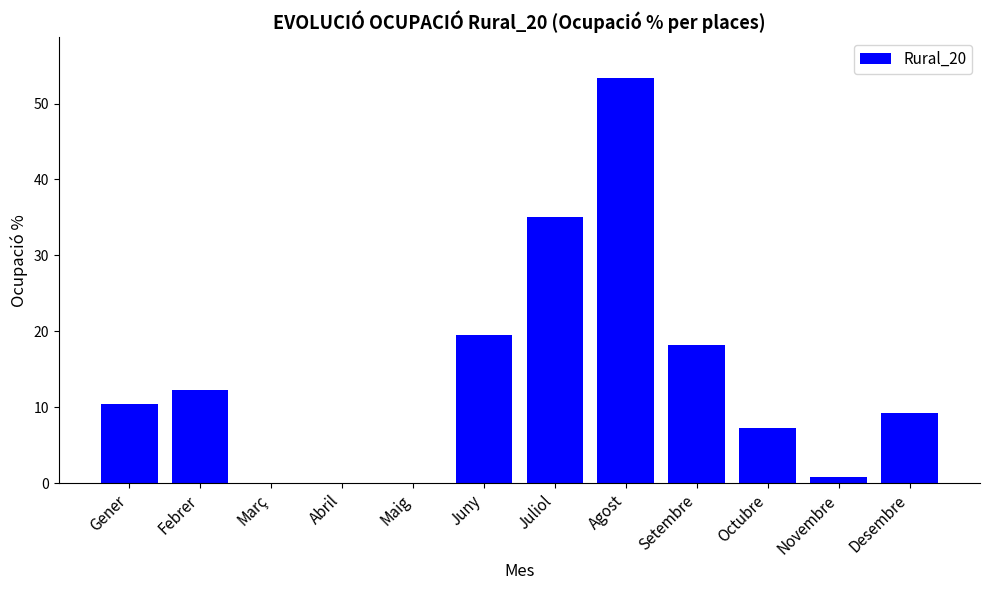

What is the greatest value displayed?

53.4